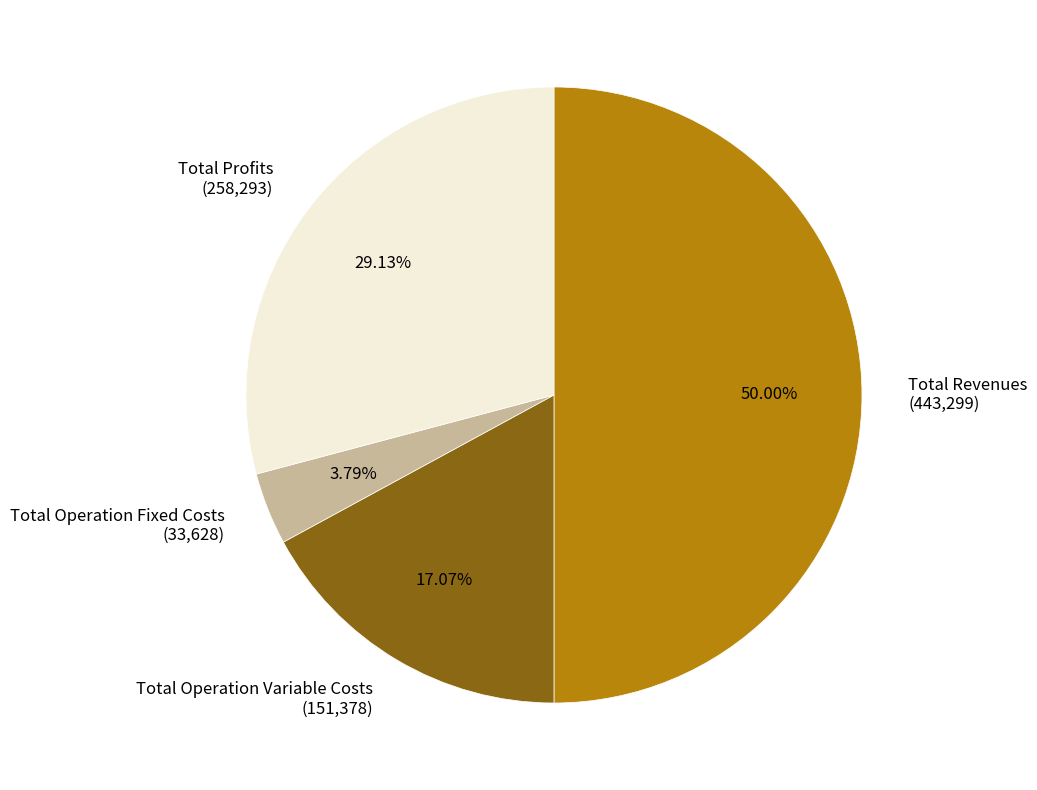

How many segments does this pie chart have?

4